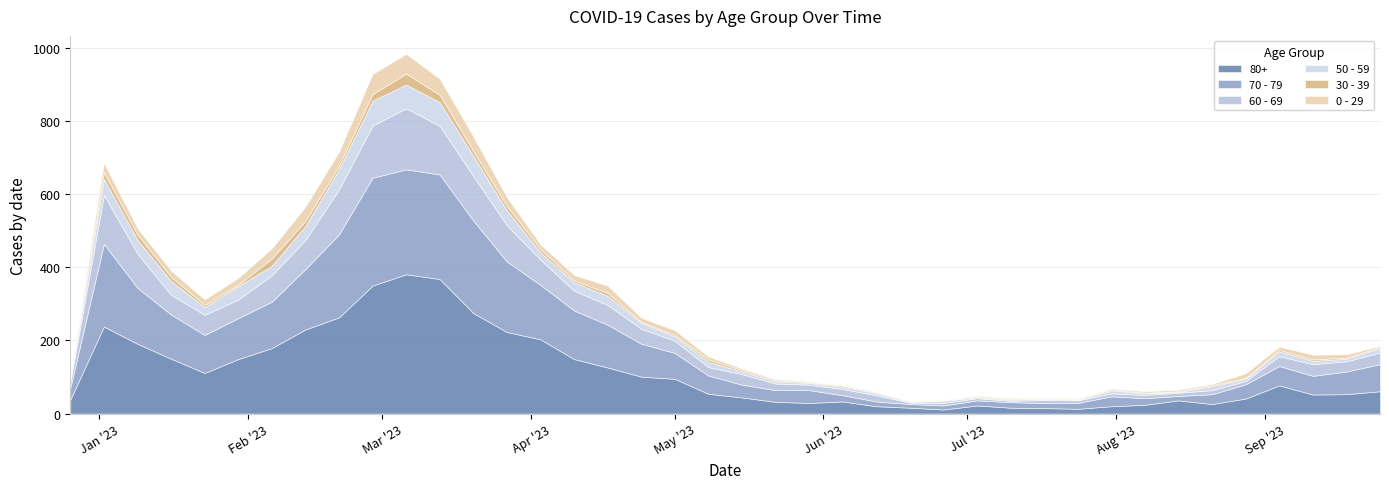

How many lines are shown in the chart?

6